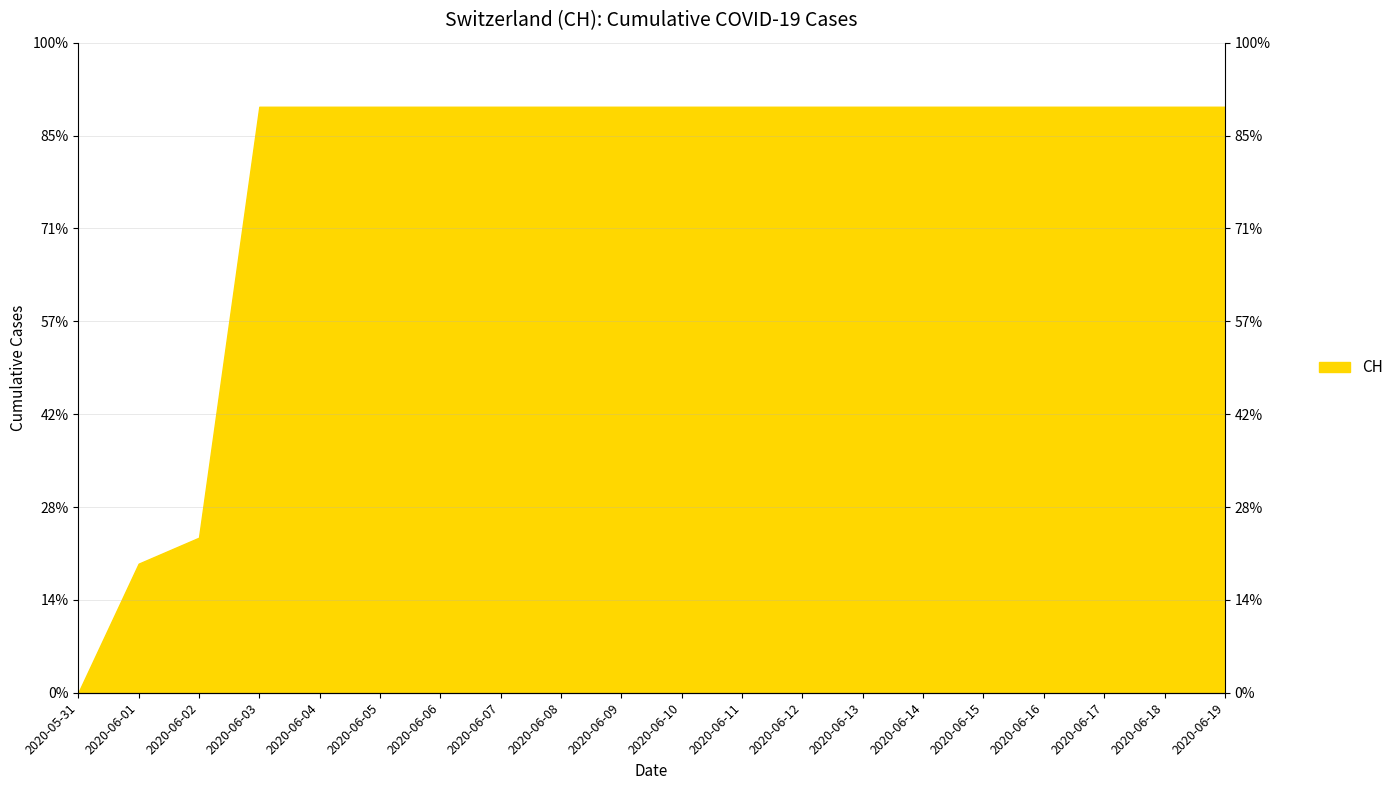

What is the label of the 13th point from the right?

2020-06-07